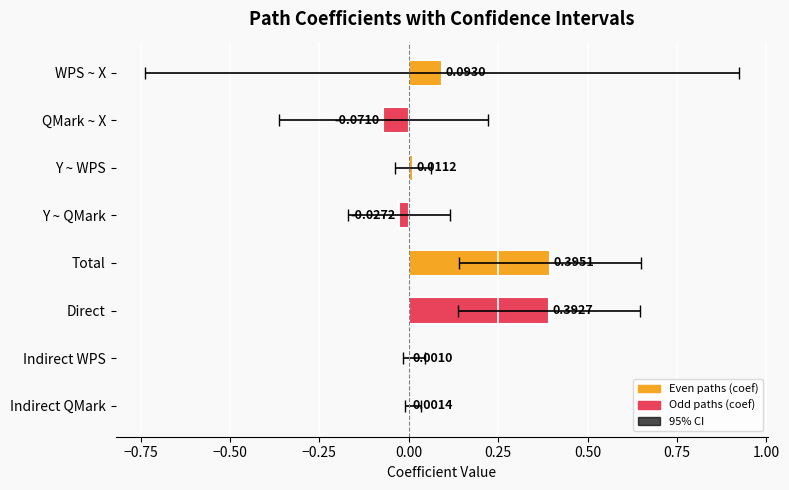

Does the chart contain stacked bars?

No